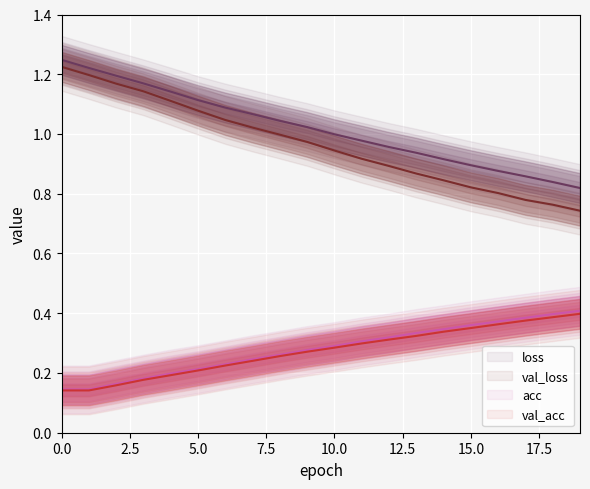

True or false: val_acc and loss cross at least once.

False